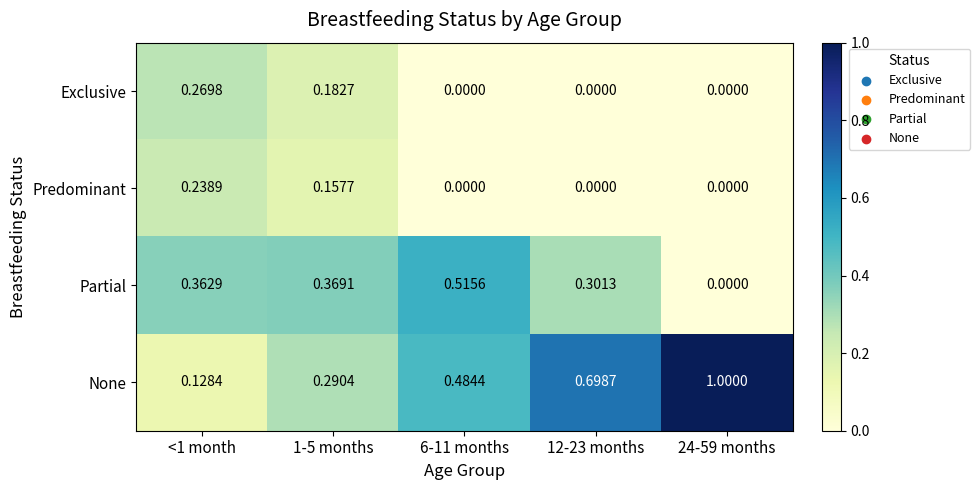

Which label corresponds to the largest value in the chart?

24-59 months